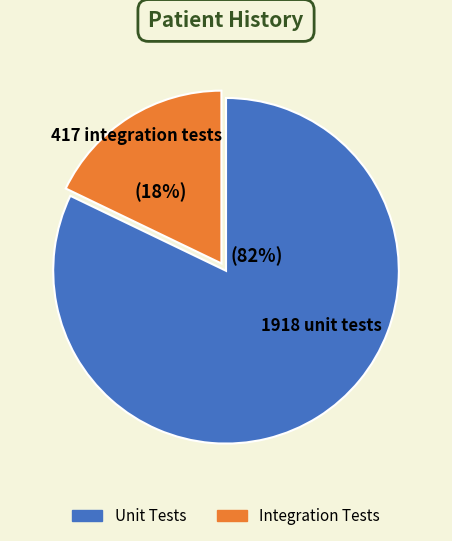

To the nearest percent, what is the difference between the largest and smallest slice percentages?

64%